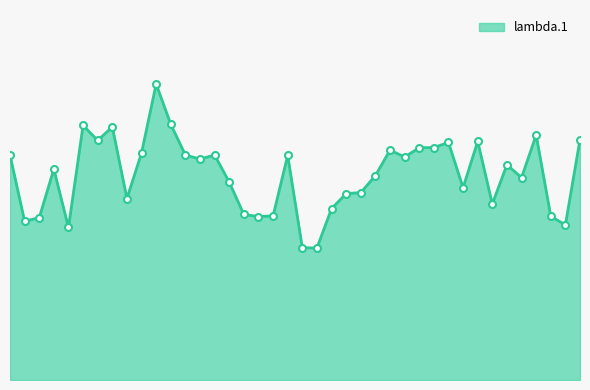

Is this an area chart (filled region under the line)?

Yes